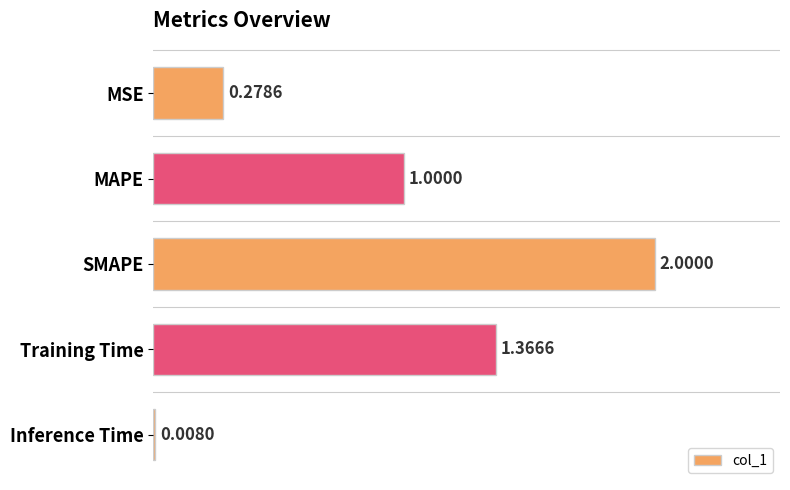

What is the difference between the maximum and minimum values?

2.0